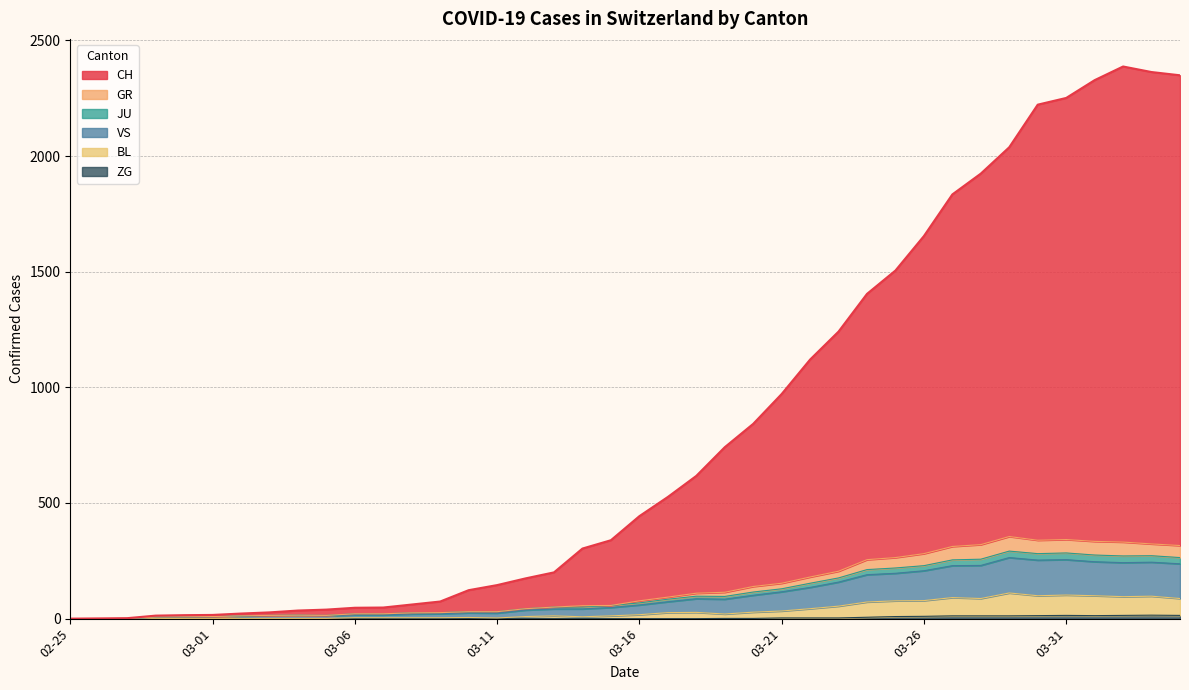

The GR series shows 565 at 2020-04-03. True or false?

False